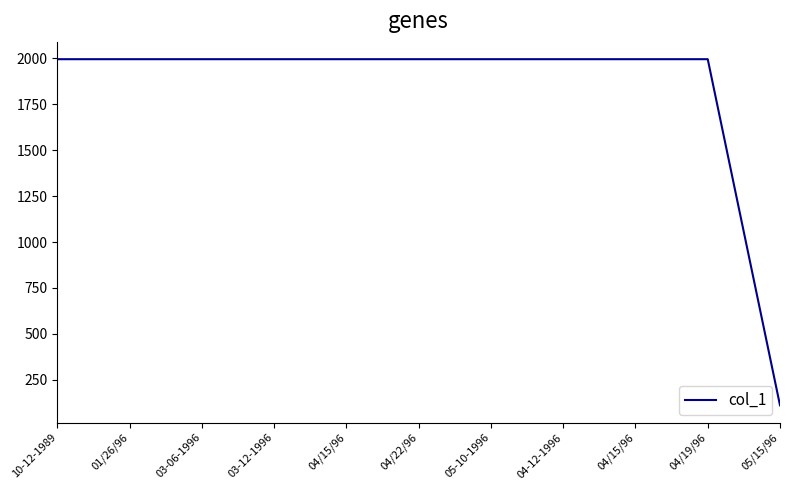

At which category does the chart reach its minimum across all series?

05/15/96